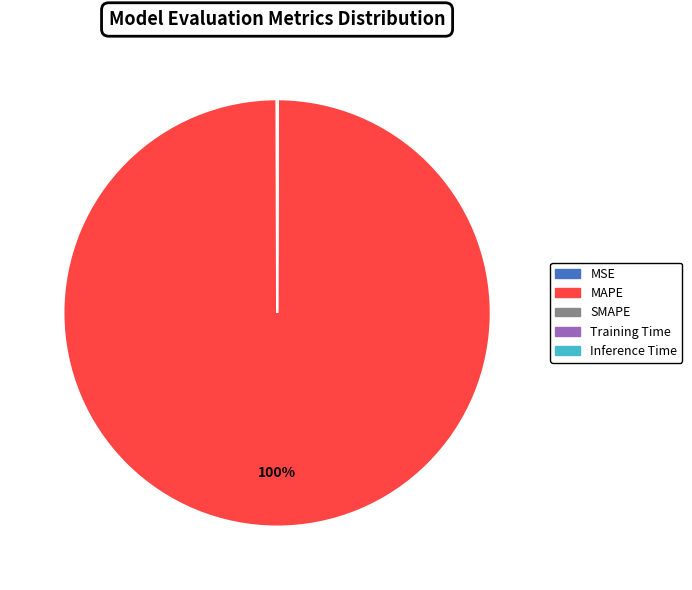

Is there a majority slice in this chart?

Yes